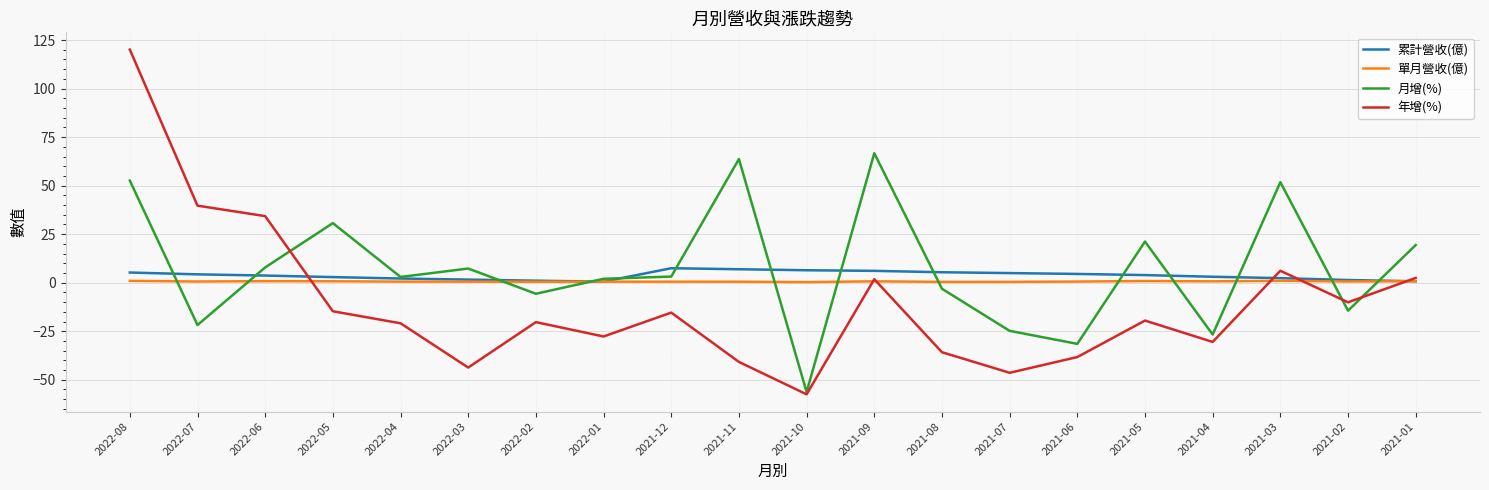

List the series in order of their peak value, lowest first.

單月營收(億), 累計營收(億), 月增(%), 年增(%)